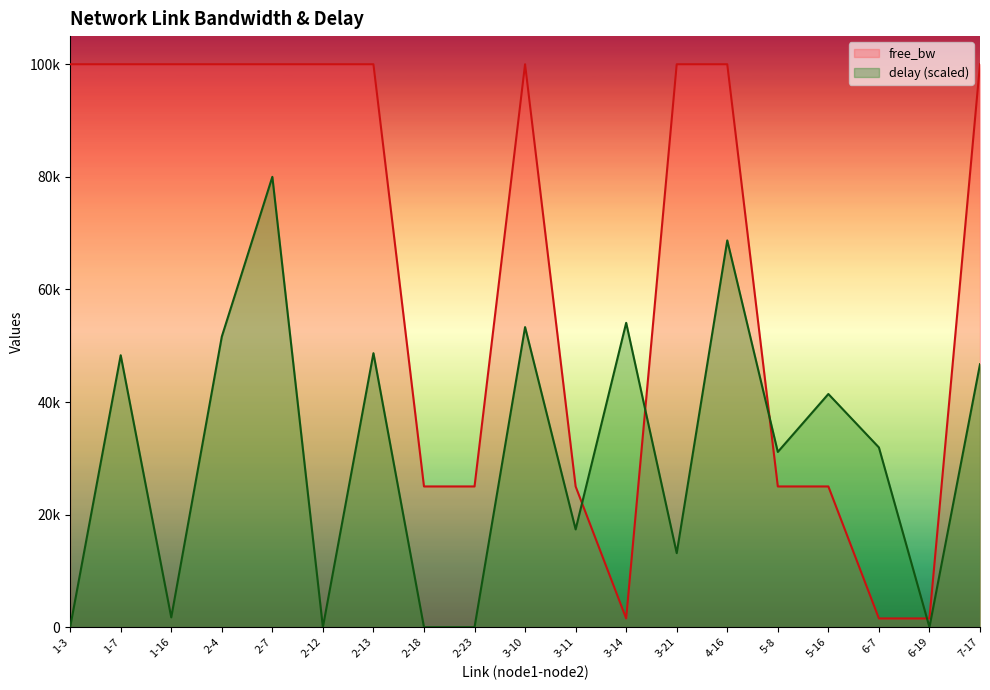

At which category is the sum across all series the highest?

2-7